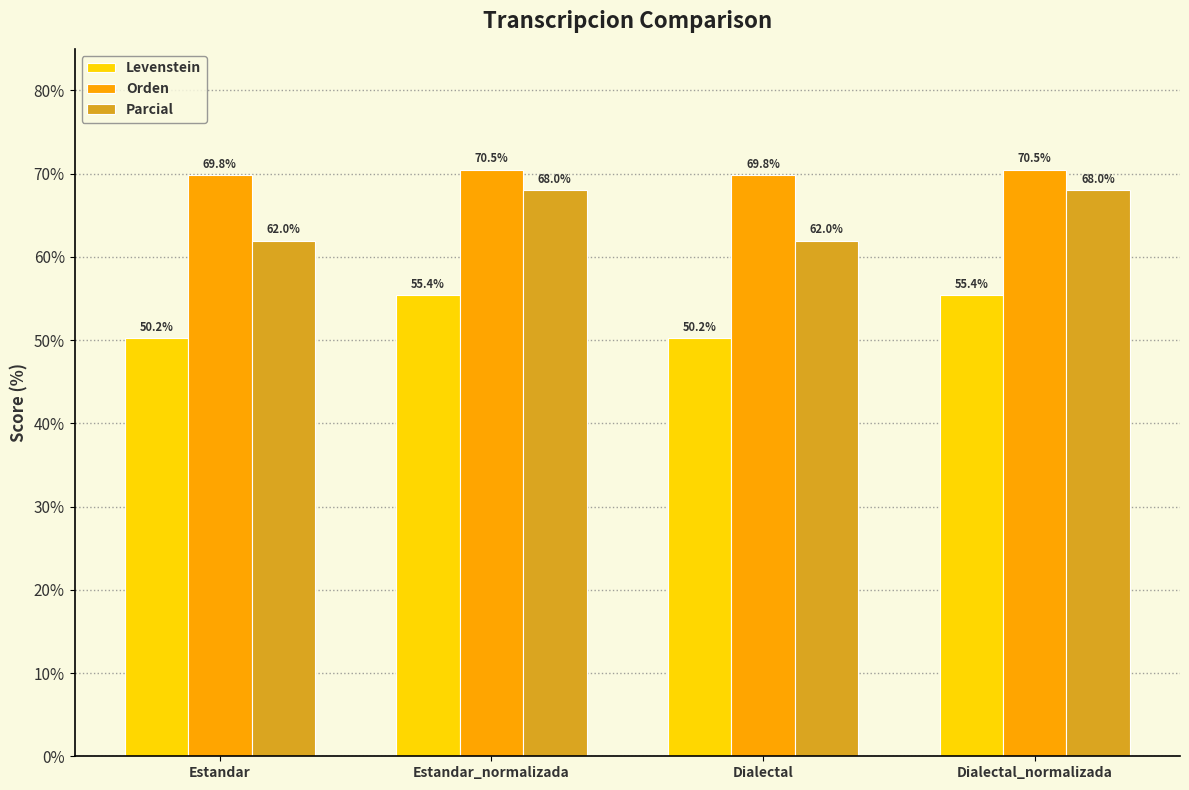

The value of Orden at Estandar is 69.8. True or false?

True